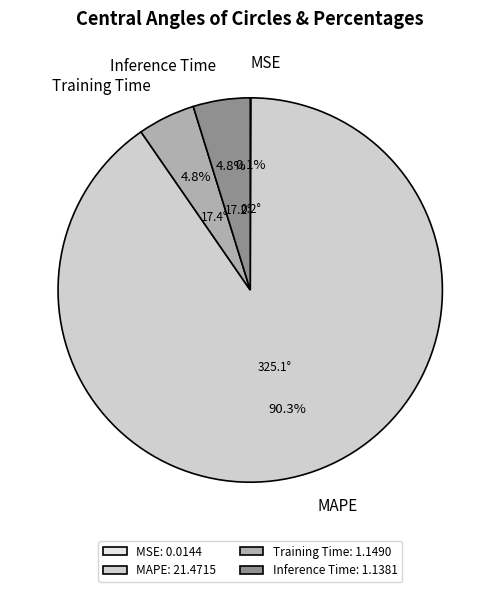

To the nearest percent, what portion does Training Time represent?

5%